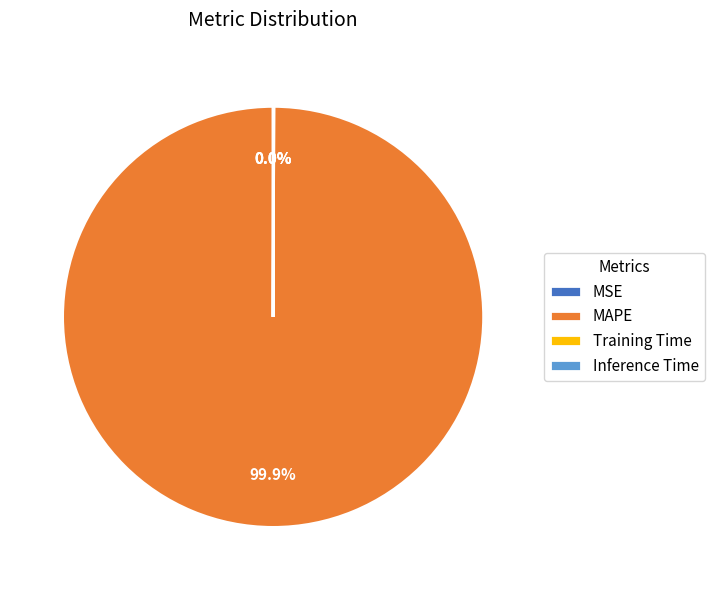

Which slice is the largest?

MAPE